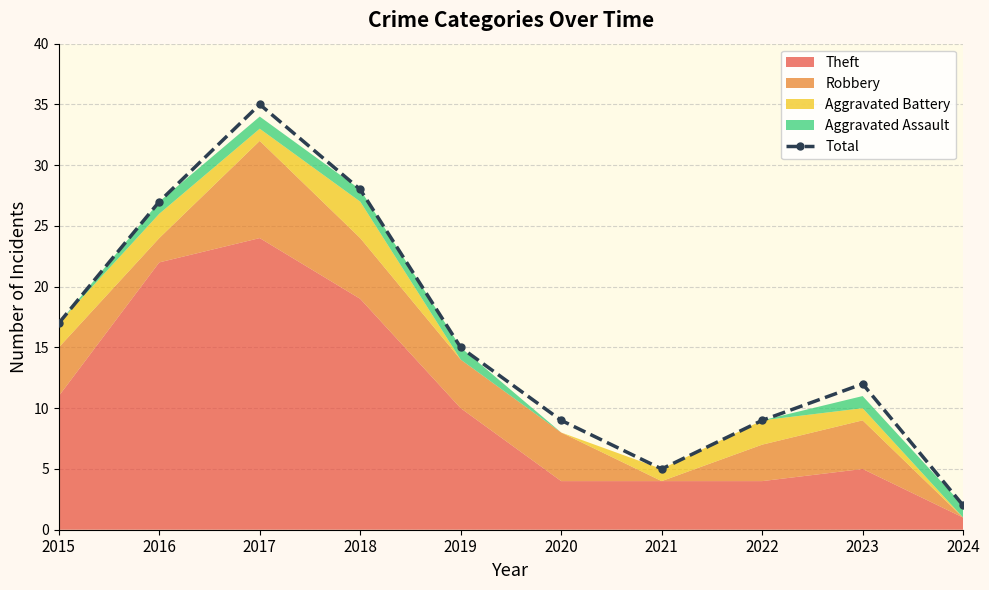

Reading right to left, list all the values displayed in this chart.

2024=2	2023=12	2022=9	2021=5	2020=9	2019=15	2018=28	2017=35	2016=27	2015=17